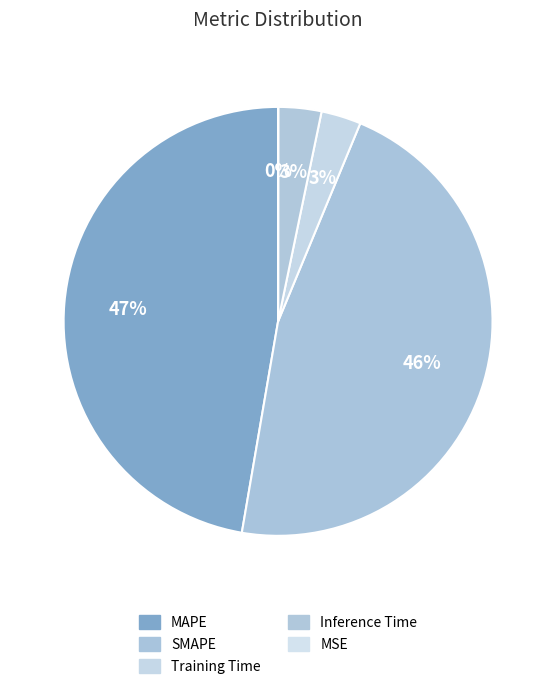

Which category has the biggest portion of the pie?

MAPE